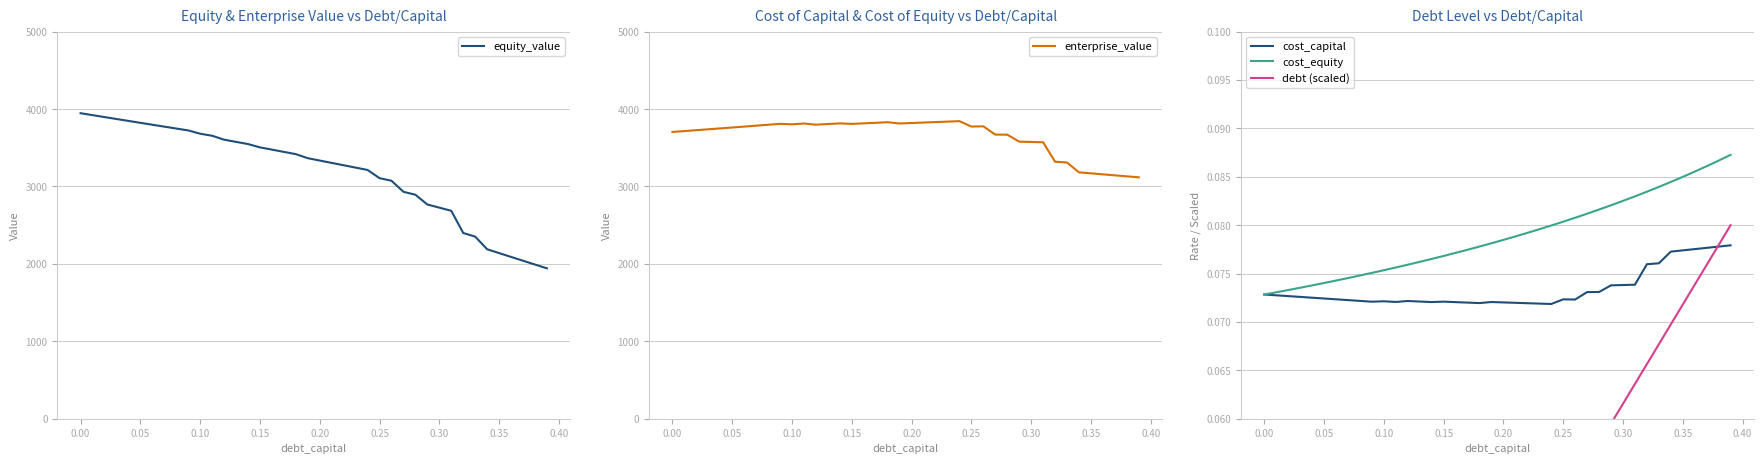

What is the highest value of the enterprise_value series?

3844.0